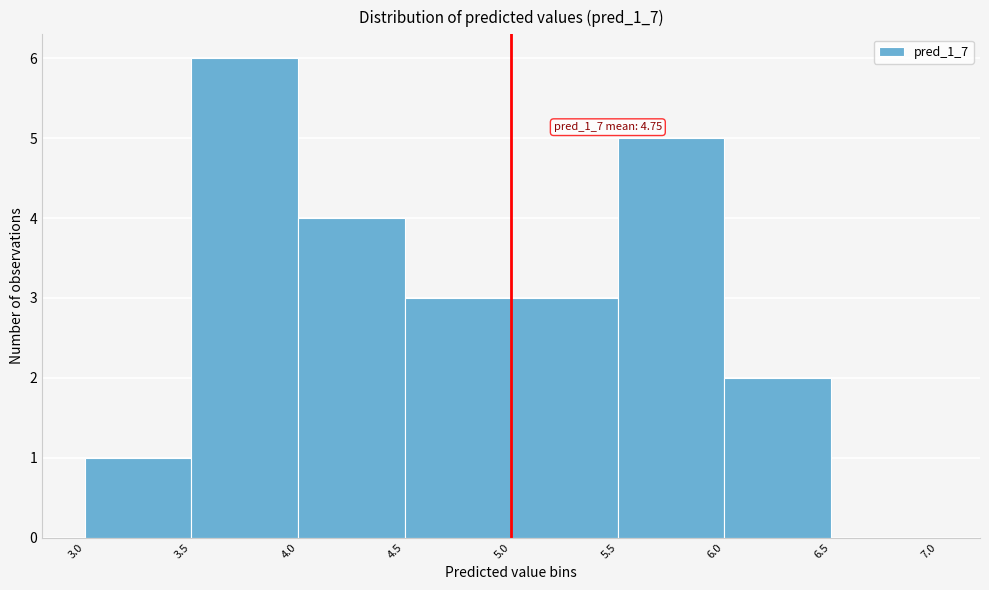

Over which range of the x-axis is the bar tallest?

3.5 to 4.0